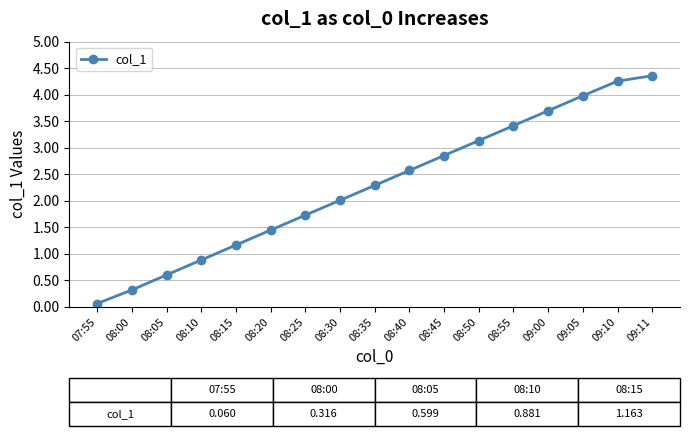

List the labels in order of value, largest first.

09:11, 09:10, 09:05, 09:00, 08:55, 08:50, 08:45, 08:40, 08:35, 08:30, 08:25, 08:20, 08:15, 08:10, 08:05, 08:00, 07:55